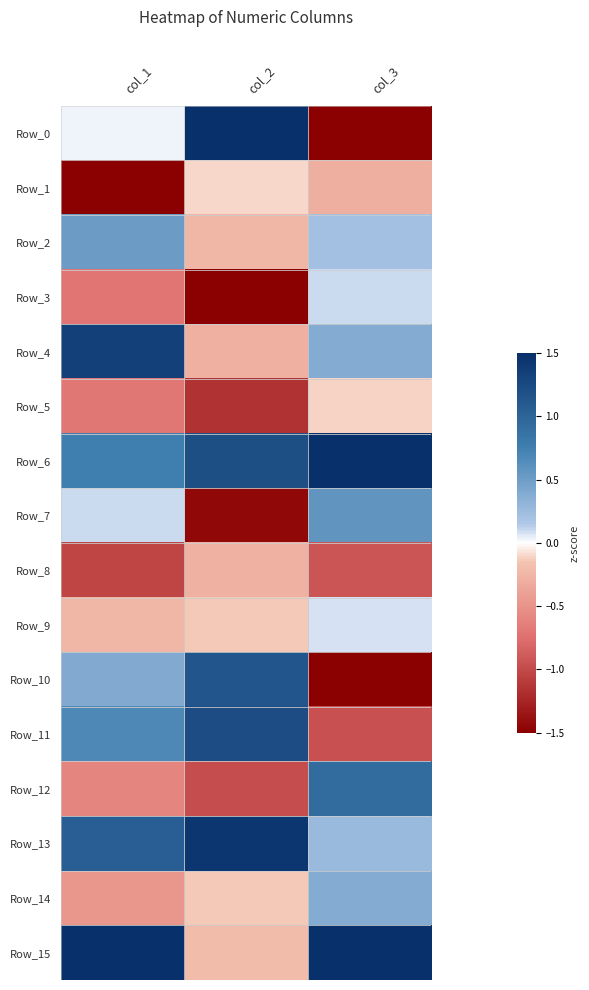

Reading right to left, what are all the values shown in this chart?

Row_0: col_3=-1.5	col_2=1.5	col_1=0.0
Row_1: col_3=-0.3	col_2=-0.1	col_1=-1.5
Row_2: col_3=0.2	col_2=-0.2	col_1=0.5
Row_3: col_3=0.1	col_2=-1.5	col_1=-0.7
Row_4: col_3=0.4	col_2=-0.3	col_1=1.3
Row_5: col_3=-0.1	col_2=-1.1	col_1=-0.7
Row_6: col_3=1.5	col_2=1.2	col_1=0.8
Row_7: col_3=0.6	col_2=-1.4	col_1=0.1
Row_8: col_3=-0.9	col_2=-0.3	col_1=-1.0
Row_9: col_3=0.1	col_2=-0.1	col_1=-0.2
Row_10: col_3=-1.5	col_2=1.1	col_1=0.4
Row_11: col_3=-1.0	col_2=1.2	col_1=0.7
Row_12: col_3=0.9	col_2=-1.0	col_1=-0.6
Row_13: col_3=0.3	col_2=1.4	col_1=1.1
Row_14: col_3=0.4	col_2=-0.1	col_1=-0.5
Row_15: col_3=1.5	col_2=-0.2	col_1=1.5